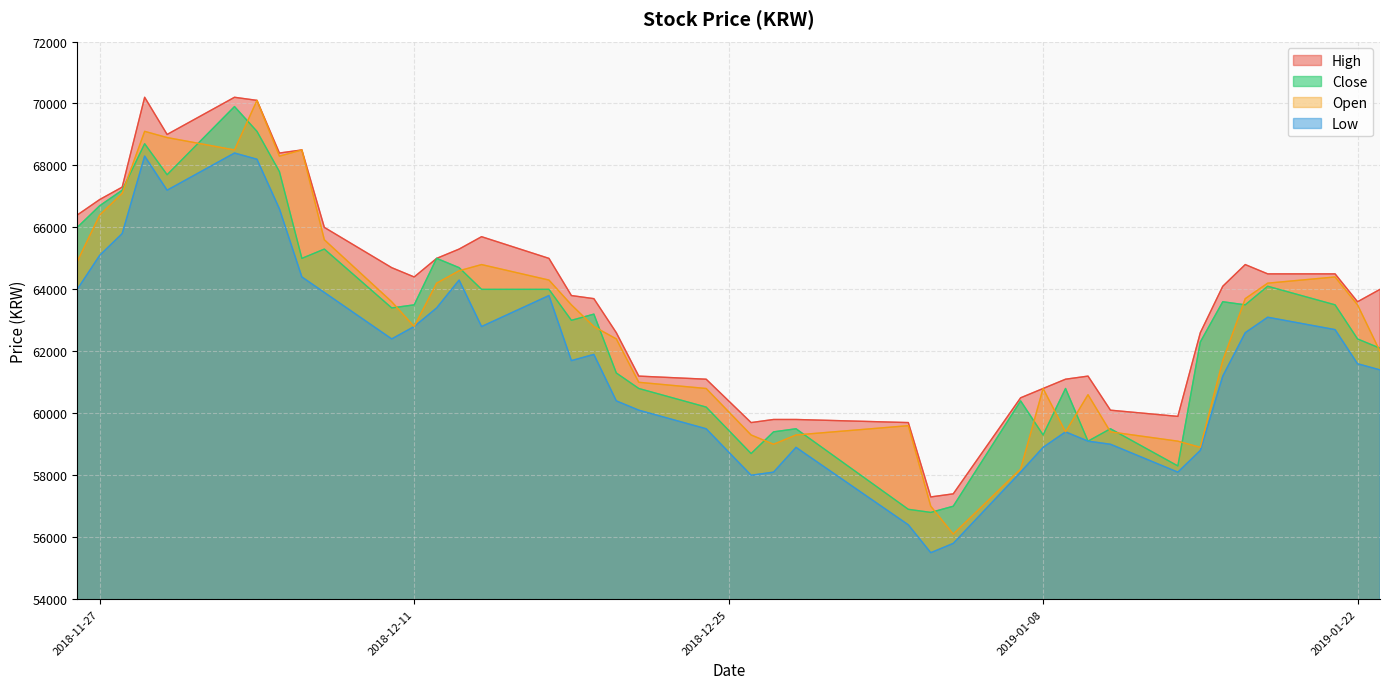

Reading right to left, what are all the values shown in this chart?

High: 2019-01-23=64000	2019-01-22=63600	2019-01-21=64500	2019-01-18=64500	2019-01-17=64800	2019-01-16=64100	2019-01-15=62600	2019-01-14=59900	2019-01-11=60100	2019-01-10=61200	2019-01-09=61100	2019-01-08=60800	2019-01-07=60500	2019-01-04=57400	2019-01-03=57300	2019-01-02=59700	2018-12-28=59800	2018-12-27=59800	2018-12-26=59700	2018-12-24=61100	2018-12-21=61200	2018-12-20=62600	2018-12-19=63700	2018-12-18=63800	2018-12-17=65000	2018-12-14=65700	2018-12-13=65300	2018-12-12=65000	2018-12-11=64400	2018-12-10=64700	2018-12-07=66000	2018-12-06=68500	2018-12-05=68400	2018-12-04=70100	2018-12-03=70200	2018-11-30=69000	2018-11-29=70200	2018-11-28=67300	2018-11-27=66900	2018-11-26=66400
Close: 2019-01-23=62100	2019-01-22=62400	2019-01-21=63500	2019-01-18=64100	2019-01-17=63500	2019-01-16=63600	2019-01-15=62300	2019-01-14=58300	2019-01-11=59500	2019-01-10=59100	2019-01-09=60800	2019-01-08=59300	2019-01-07=60400	2019-01-04=57000	2019-01-03=56800	2019-01-02=56900	2018-12-28=59500	2018-12-27=59400	2018-12-26=58700	2018-12-24=60200	2018-12-21=60800	2018-12-20=61300	2018-12-19=63200	2018-12-18=63000	2018-12-17=64000	2018-12-14=64000	2018-12-13=64700	2018-12-12=65000	2018-12-11=63500	2018-12-10=63400	2018-12-07=65300	2018-12-06=65000	2018-12-05=67800	2018-12-04=69100	2018-12-03=69900	2018-11-30=67700	2018-11-29=68700	2018-11-28=67200	2018-11-27=66700	2018-11-26=66000
Low: 2019-01-23=61400	2019-01-22=61600	2019-01-21=62700	2019-01-18=63100	2019-01-17=62600	2019-01-16=61200	2019-01-15=58800	2019-01-14=58100	2019-01-11=59000	2019-01-10=59100	2019-01-09=59400	2019-01-08=58900	2019-01-07=58100	2019-01-04=55800	2019-01-03=55500	2019-01-02=56400	2018-12-28=58900	2018-12-27=58100	2018-12-26=58000	2018-12-24=59500	2018-12-21=60100	2018-12-20=60400	2018-12-19=61900	2018-12-18=61700	2018-12-17=63800	2018-12-14=62800	2018-12-13=64300	2018-12-12=63400	2018-12-11=62800	2018-12-10=62400	2018-12-07=63900	2018-12-06=64400	2018-12-05=66600	2018-12-04=68200	2018-12-03=68400	2018-11-30=67200	2018-11-29=68300	2018-11-28=65800	2018-11-27=65100	2018-11-26=64000
Open: 2019-01-23=62000	2019-01-22=63500	2019-01-21=64400	2019-01-18=64200	2019-01-17=63700	2019-01-16=61700	2019-01-15=58900	2019-01-14=59100	2019-01-11=59400	2019-01-10=60600	2019-01-09=59400	2019-01-08=60800	2019-01-07=58200	2019-01-04=56100	2019-01-03=57000	2019-01-02=59600	2018-12-28=59300	2018-12-27=59000	2018-12-26=59300	2018-12-24=60800	2018-12-21=61000	2018-12-20=62400	2018-12-19=62800	2018-12-18=63500	2018-12-17=64300	2018-12-14=64800	2018-12-13=64600	2018-12-12=64200	2018-12-11=62800	2018-12-10=63600	2018-12-07=65600	2018-12-06=68500	2018-12-05=68300	2018-12-04=70100	2018-12-03=68500	2018-11-30=68900	2018-11-29=69100	2018-11-28=67100	2018-11-27=66400	2018-11-26=64900